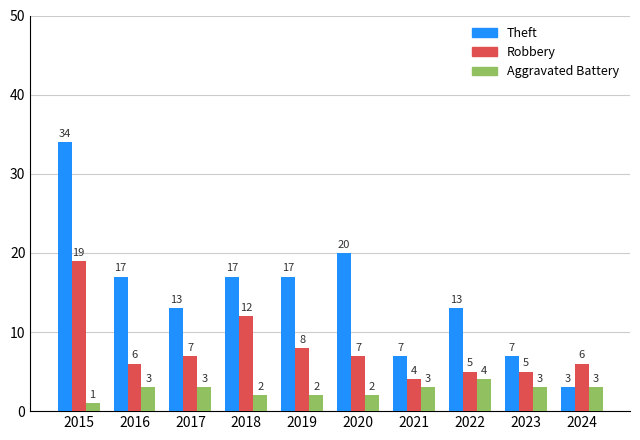

Is it true that Robbery equals 3 at 2024?

False